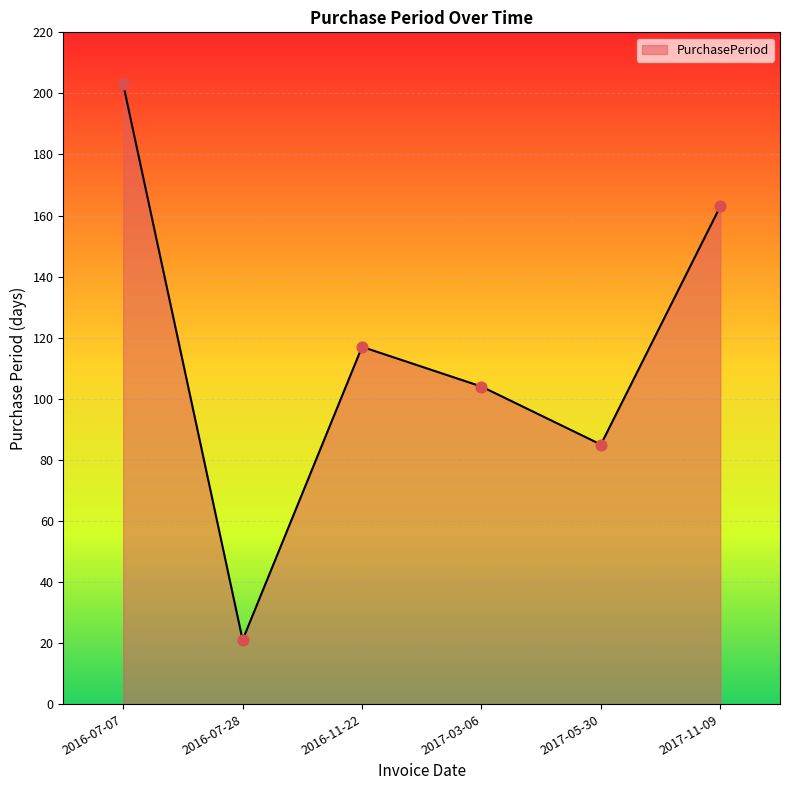

What is the change in value from 2016-11-22 to 2017-11-09?

+46